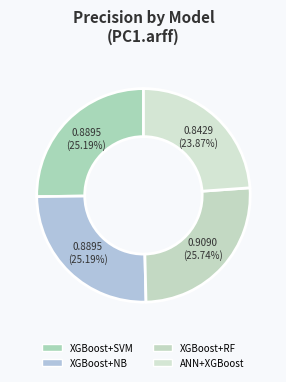

Does any single category account for the majority?

No